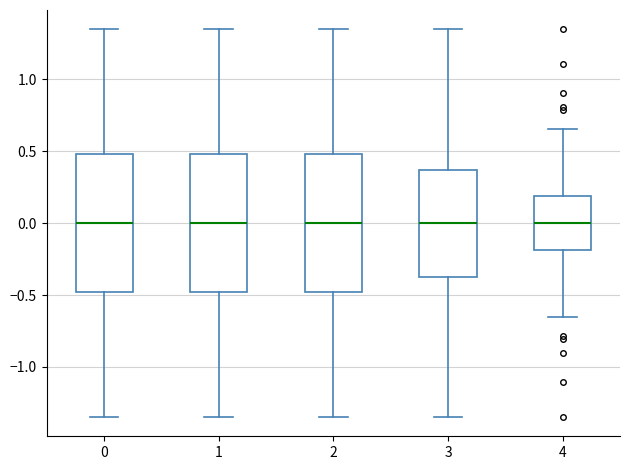

Where does the upper whisker of the box at x = 1 end on the y-axis? The values are not printed on the chart, so give them approximately, as read against the axis.

1.35